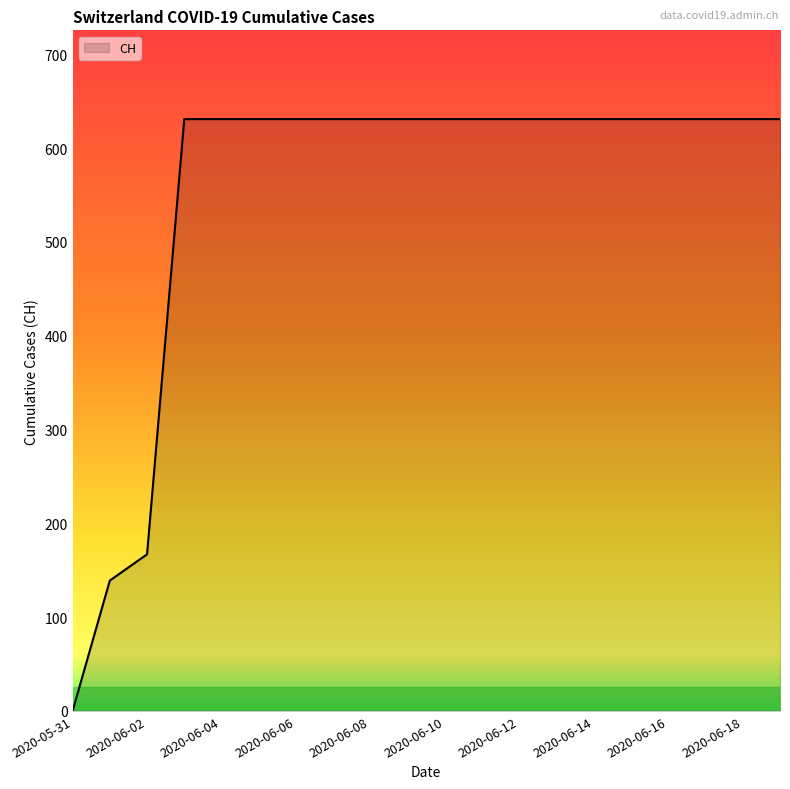

What is the maximum value shown in the chart?

631